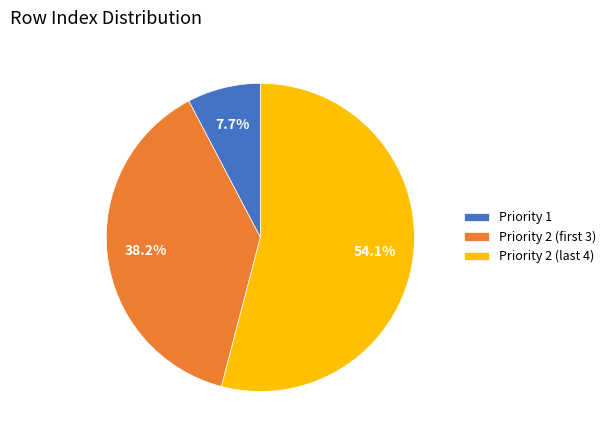

Is there any slice that represents more than half of the pie?

Yes